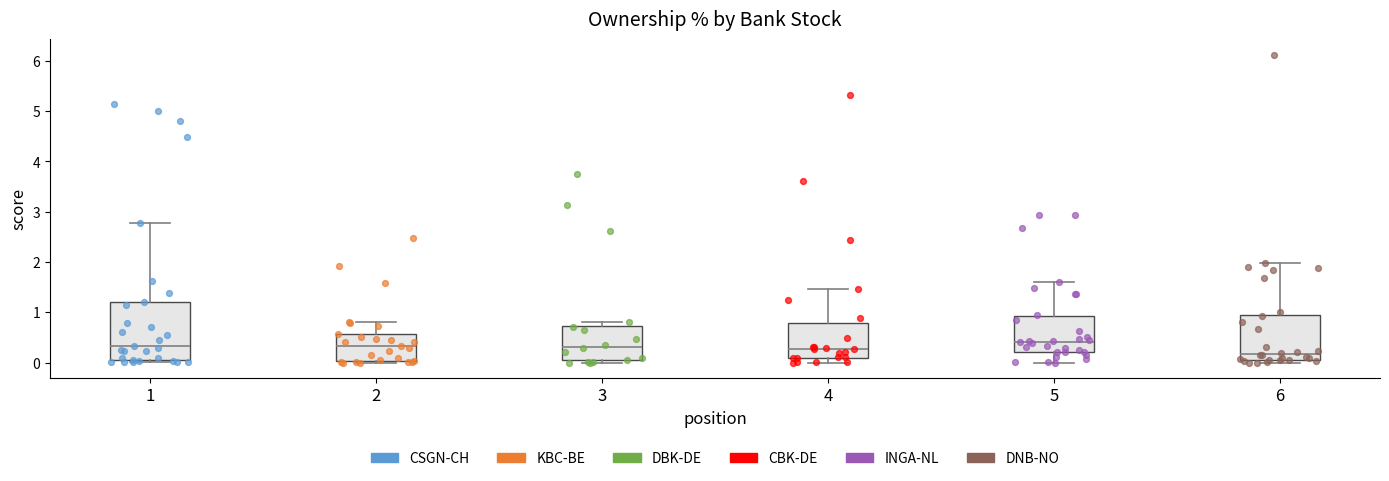

Reading left to right, transcribe this box plot: for each box, give where its median line is, the range the box spans, and where its two whiskers end, as read against the y-axis. The values are not printed on the chart, so give them approximately, as read against the axis.

1: median 0.3, box 0.1 to 1.2, whiskers 0.0 to 2.8
2: median 0.3, box 0.0 to 0.6, whiskers 0.0 (just below the box's lower edge) to 0.8
3: median 0.3, box 0.0 to 0.7, whiskers 0.0 (just below the box's lower edge) to 0.8
4: median 0.3, box 0.1 to 0.8, whiskers 0.0 to 1.5
5: median 0.4, box 0.2 to 0.9, whiskers 0.0 to 1.6
6: median 0.2, box 0.1 to 0.9, whiskers 0.0 to 2.0